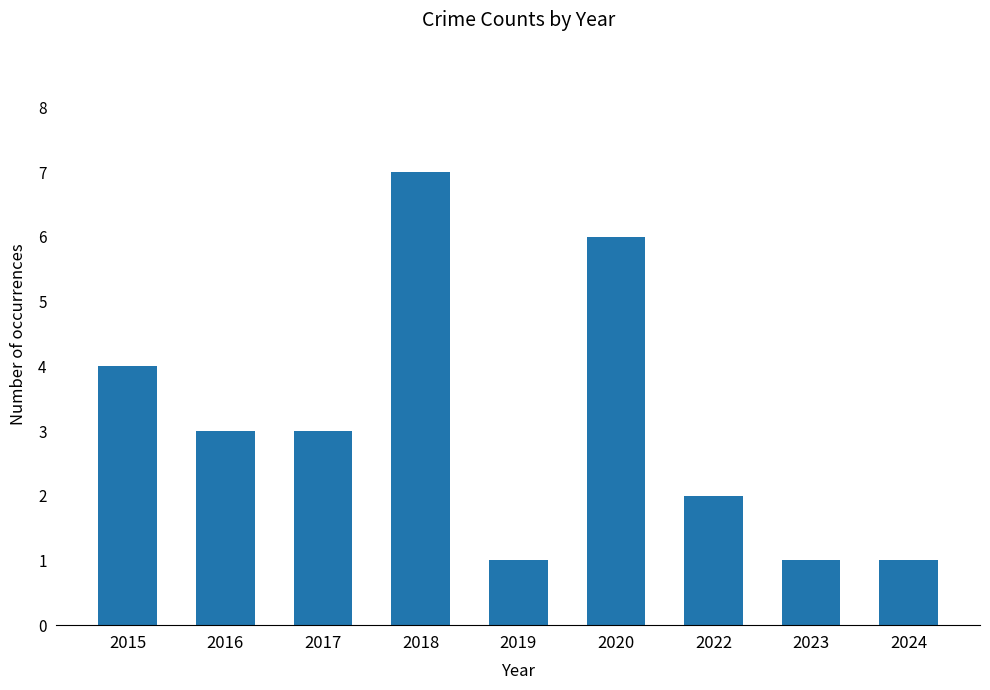

What value does the data have at 2020?

6